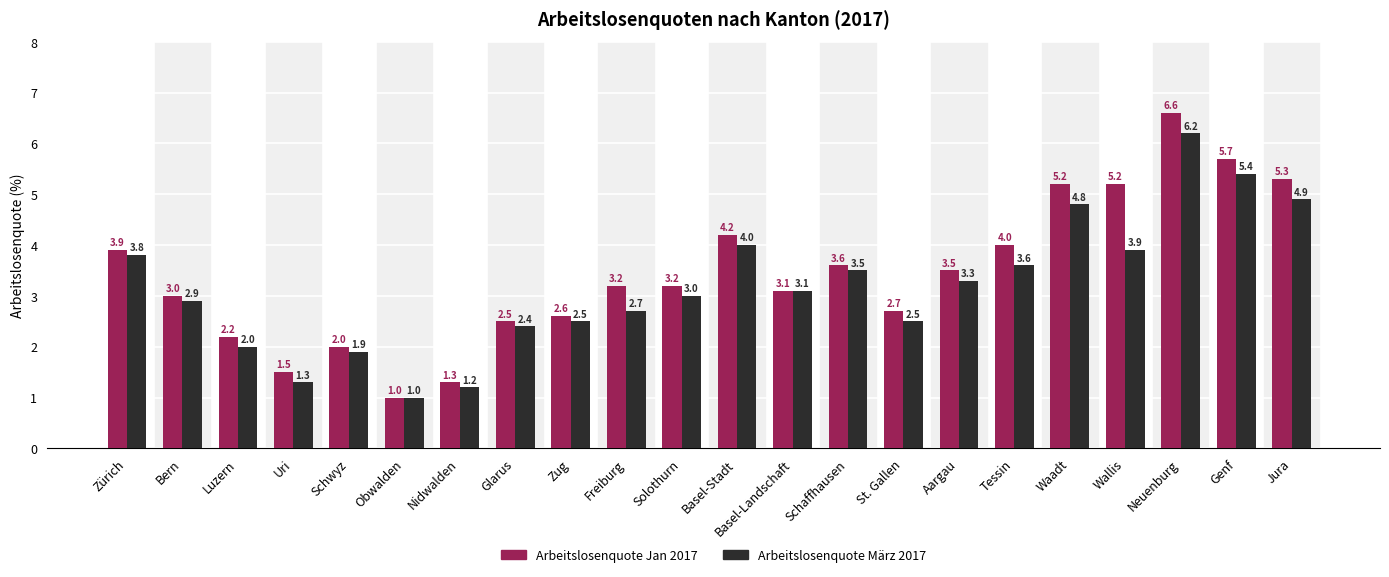

At which label does Arbeitslosenquote Jan 2017 first exceed 3?

Zürich